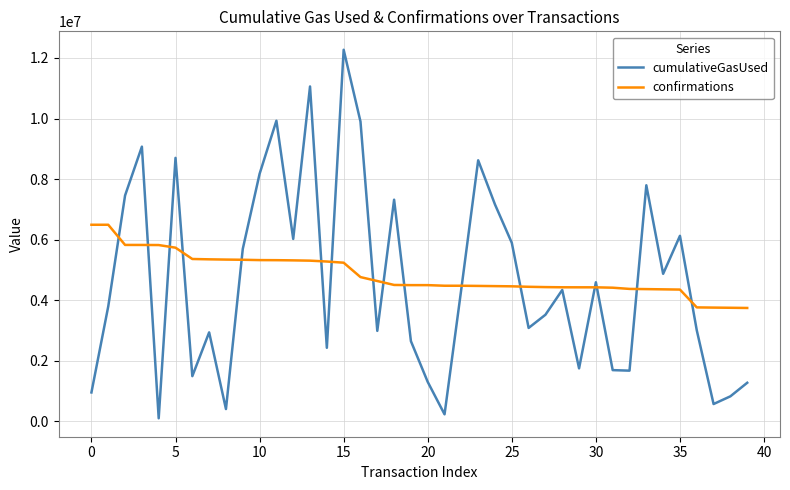

Rank the series by their maximum value, from highest to lowest.

cumulativeGasUsed, confirmations